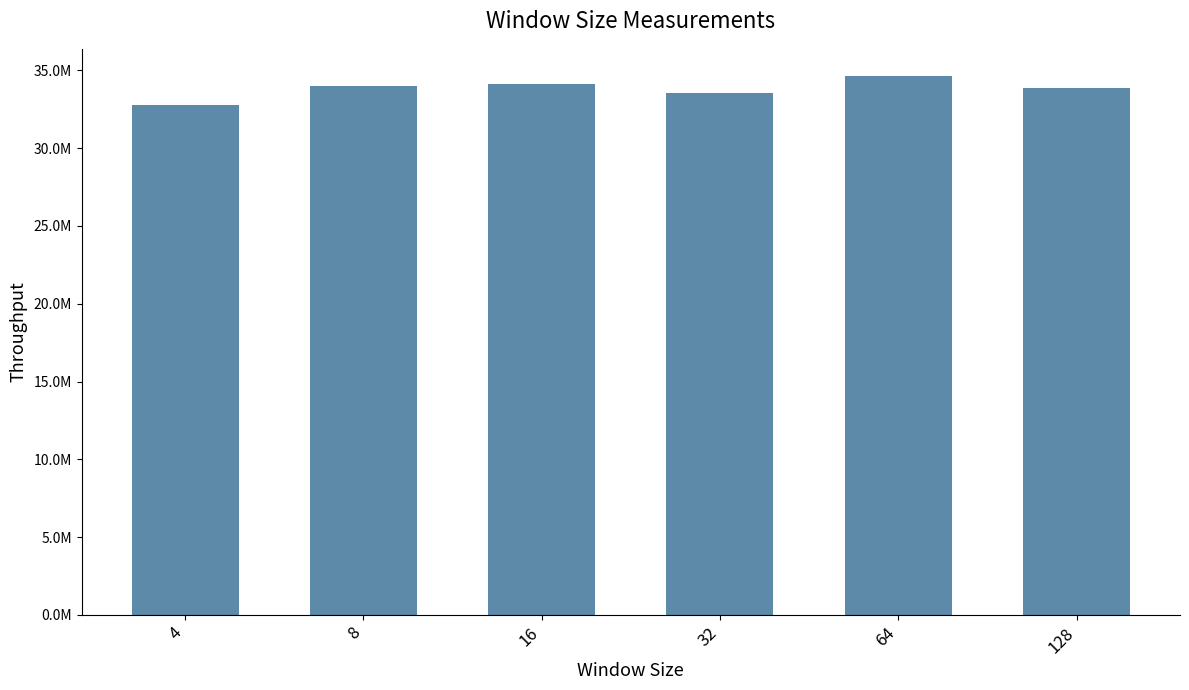

Between 64 and 8, which is larger?

64